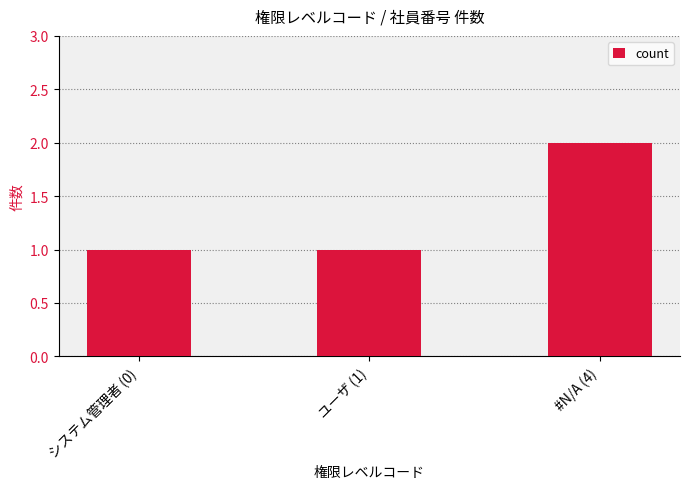

Reading left to right, transcribe all the data shown in this chart.

システム管理者 (0)=1	ユーザ (1)=1	#N/A (4)=2